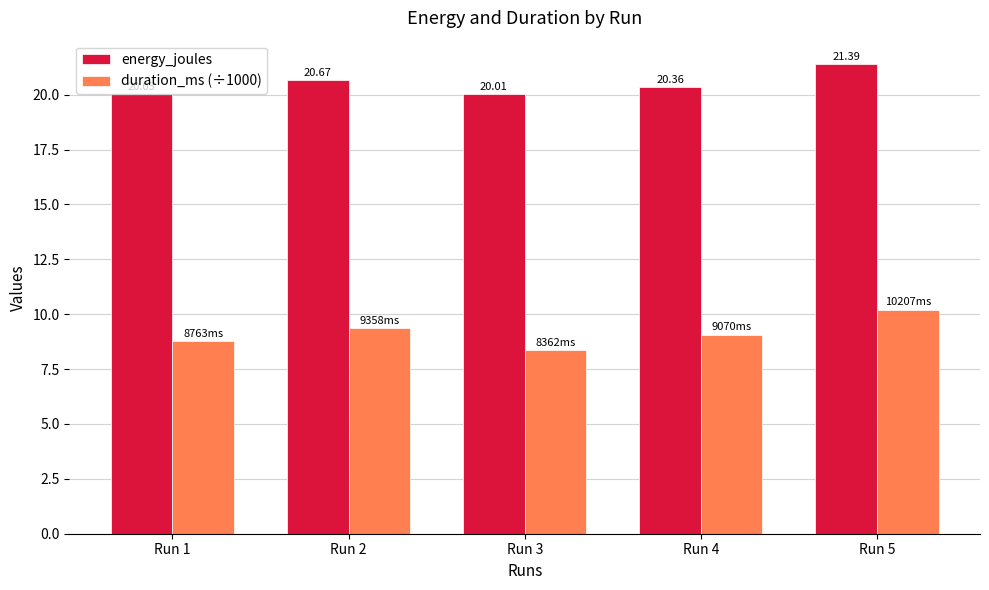

Reading left to right, list all the values displayed in this chart.

energy_joules: 20.0	20.7	20.0	20.4	21.4
duration_ms (÷1000): 8.8	9.4	8.4	9.1	10.2